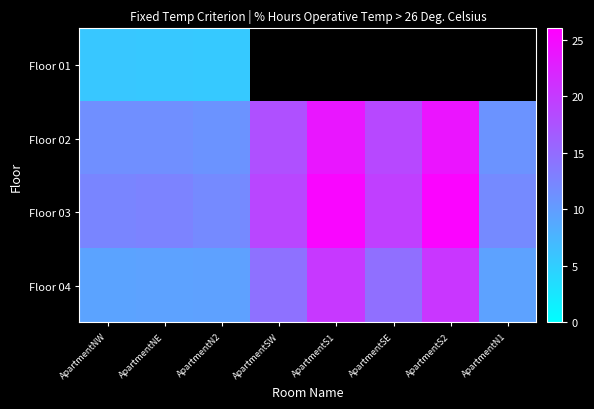

List the series in order of their peak value, lowest first.

Floor 01, Floor 04, Floor 02, Floor 03